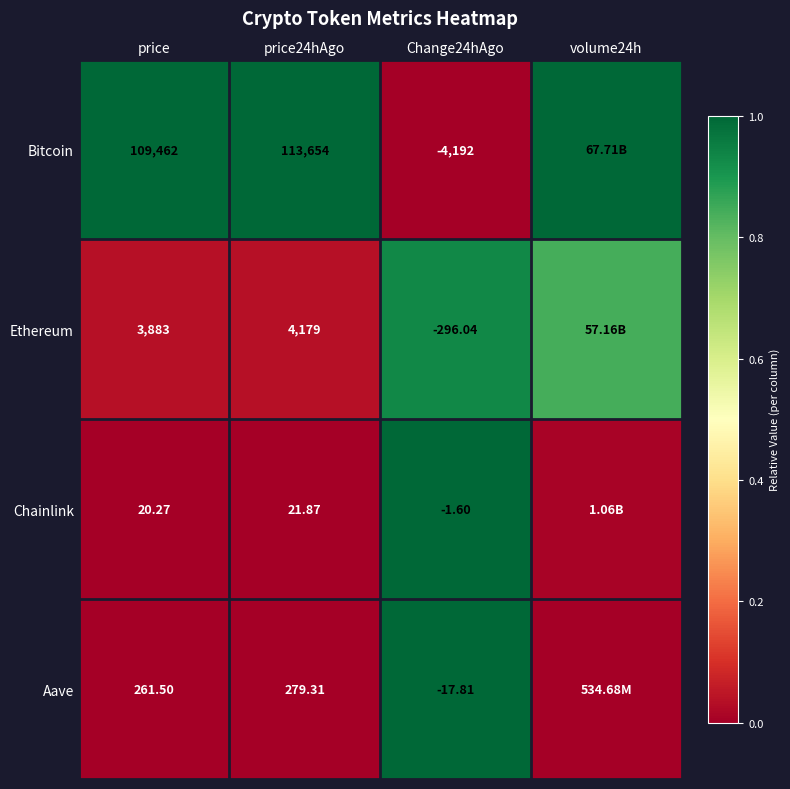

Is the value of Chainlink at price greater than the value of Bitcoin at Change24hAgo?

Yes